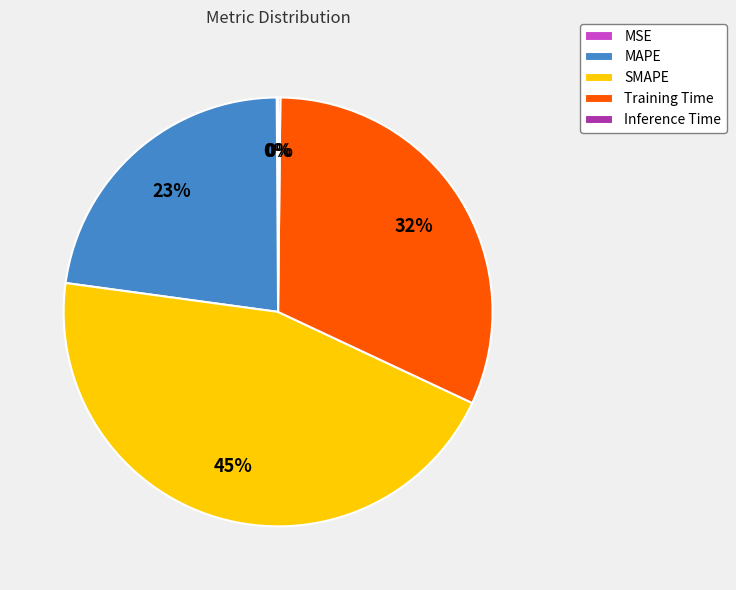

Which slice is the largest?

SMAPE